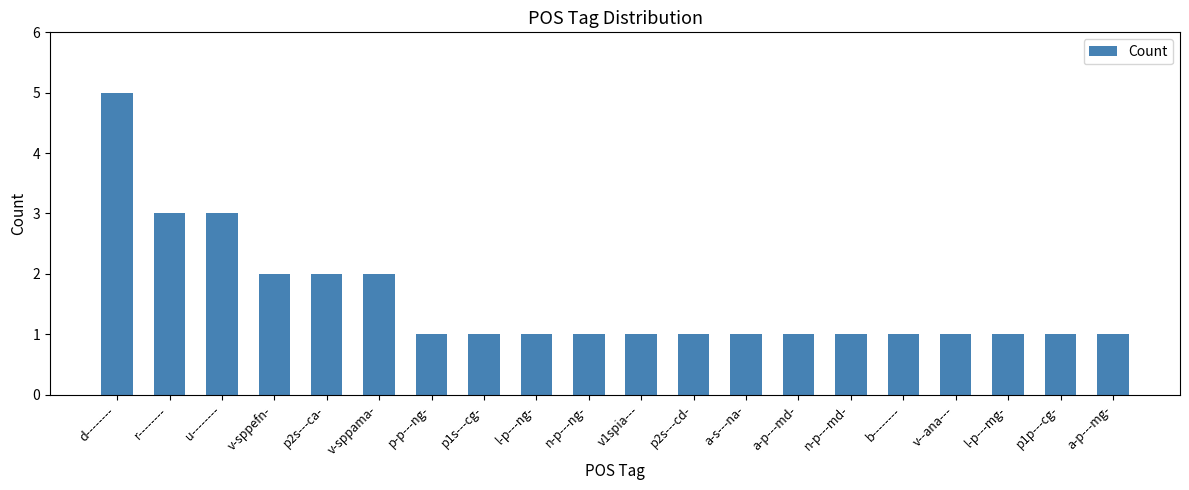

What is the value of the 14th bar from the left?

1